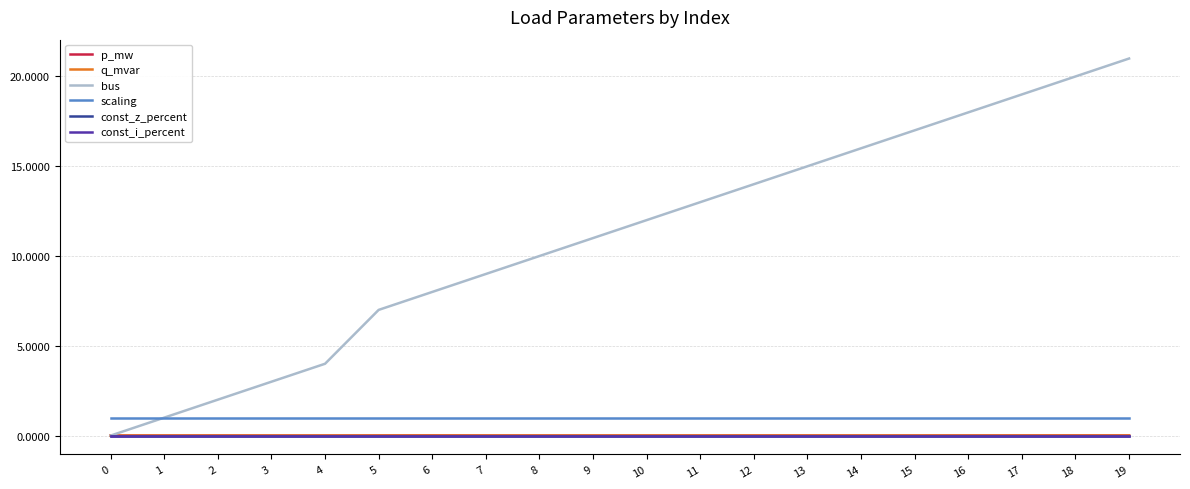

Is this an area chart (filled region under the line)?

No